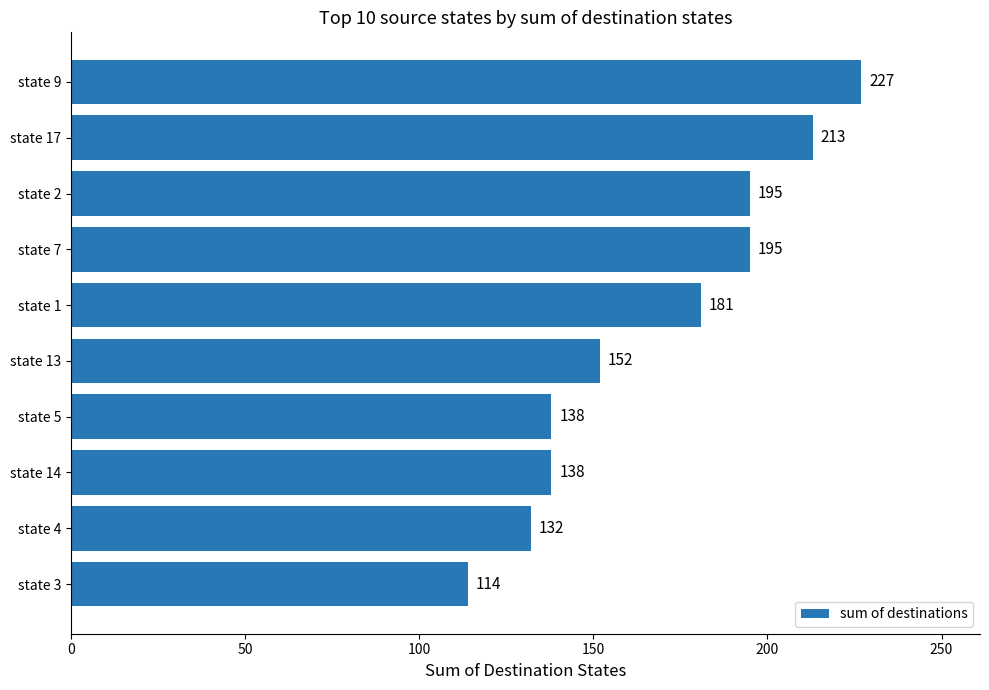

What is the minimum value shown in the chart?

114